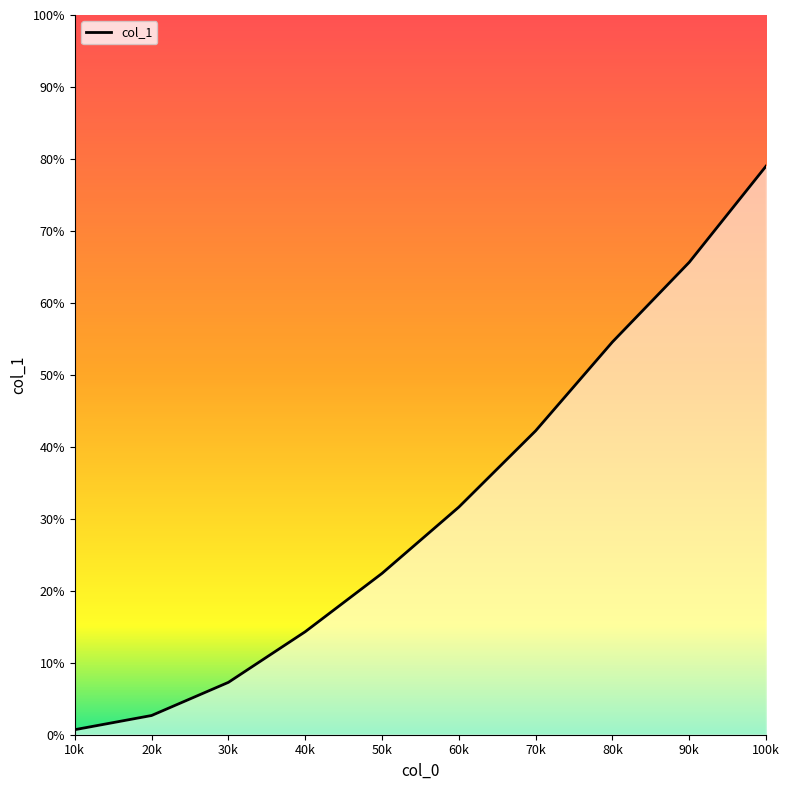

Does the chart have visible grid lines?

No